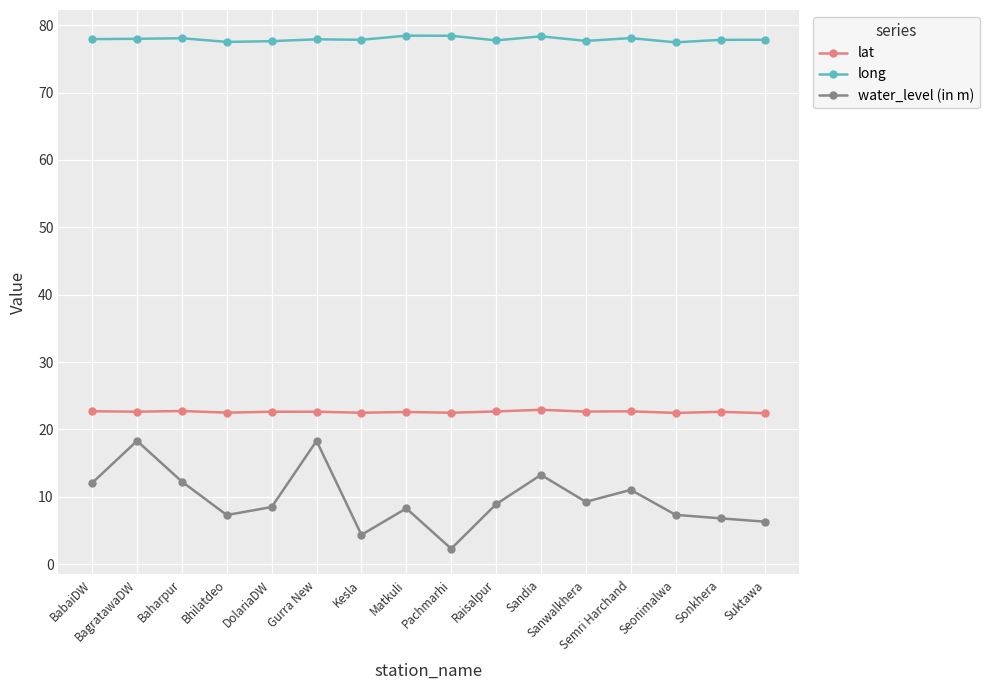

True or false: water_level (in m) and lat intersect in this chart.

False